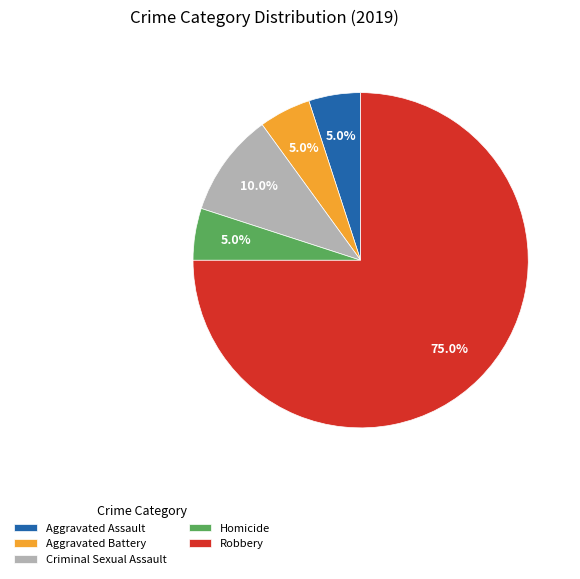

What is the largest slice in the pie chart?

Robbery